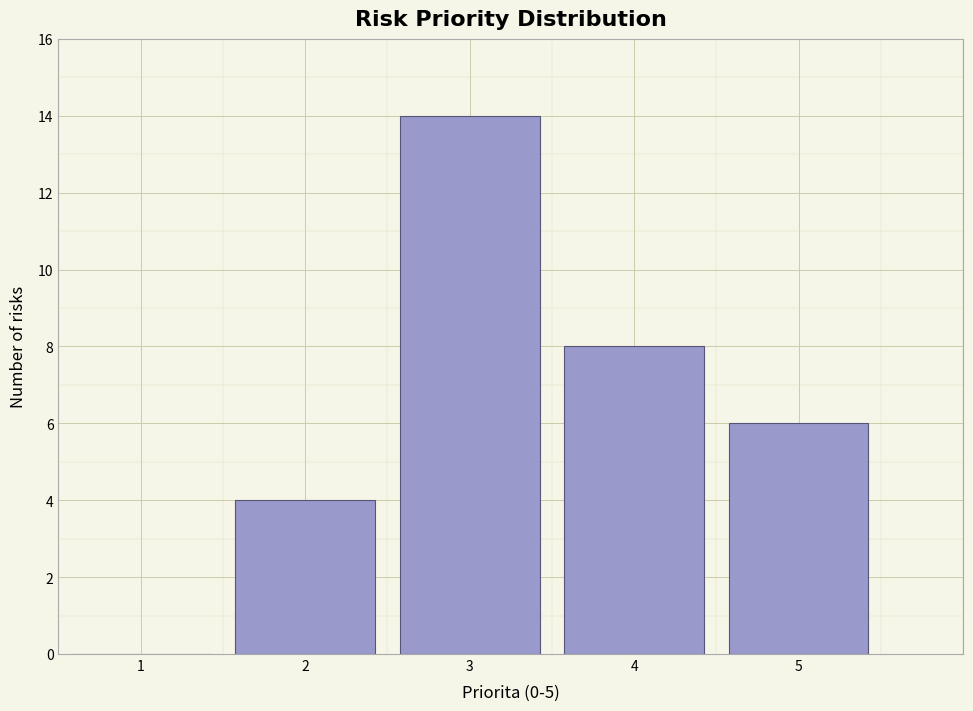

Reading left to right, list every bar in this chart as the range it spans on the x-axis followed by its height. The values are not printed on the chart, so give them approximately, as read against the axis.

0.5 to 1.5: 0
1.5 to 2.5: 4
2.5 to 3.5: 14
3.5 to 4.5: 8
4.5 to 5.5: 6